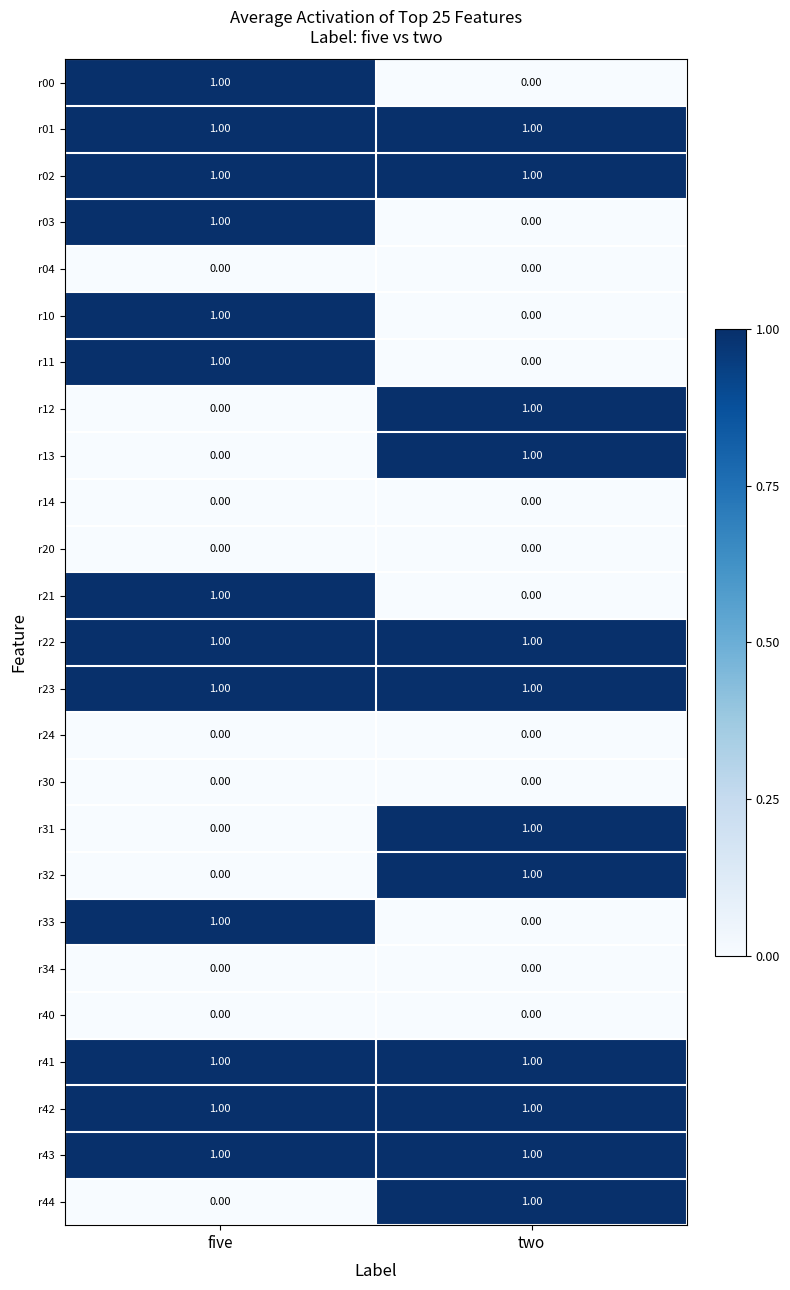

Is the value of r42 at five greater than the value of r03 at two?

Yes